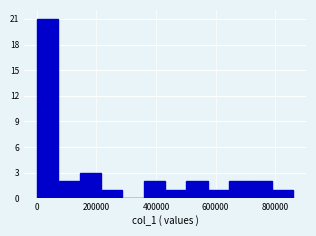

Around what value on the x-axis is the tallest bar? Give the approximate position of its centre, as read against the axis.

40000